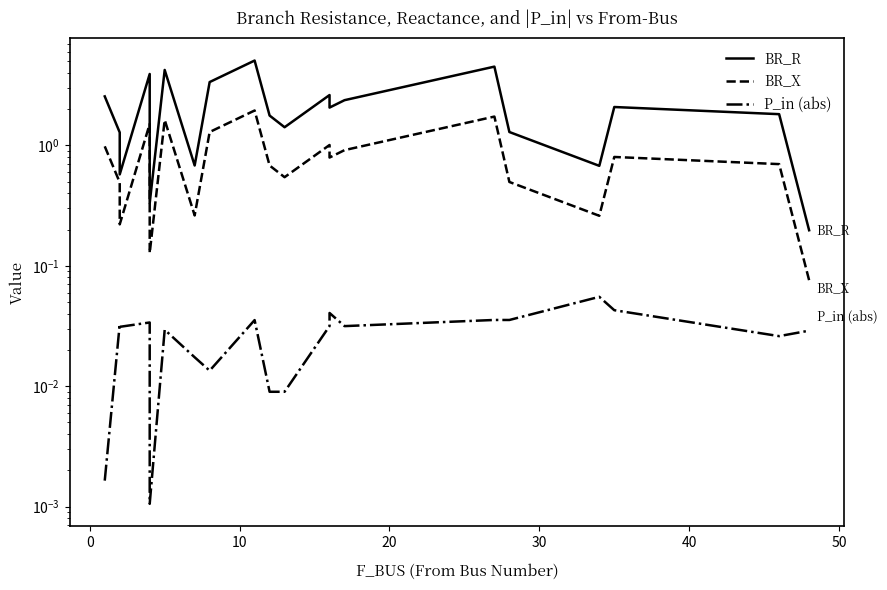

List the series in order of their overall mean, highest first.

BR_R, BR_X, P_in (abs)